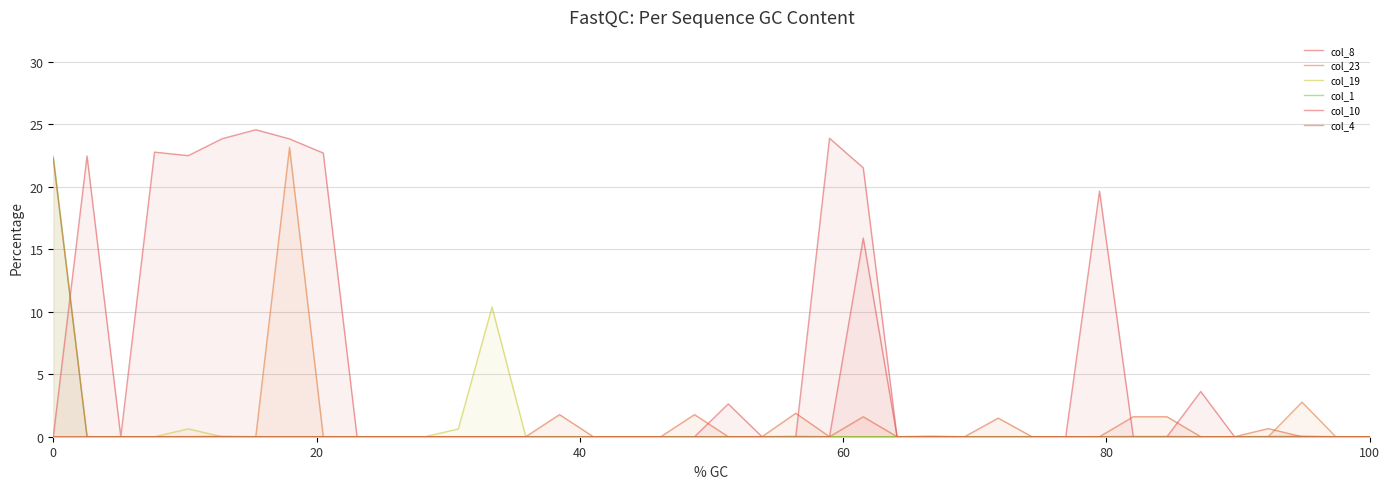

What is the total value across all series at 20?

22.5